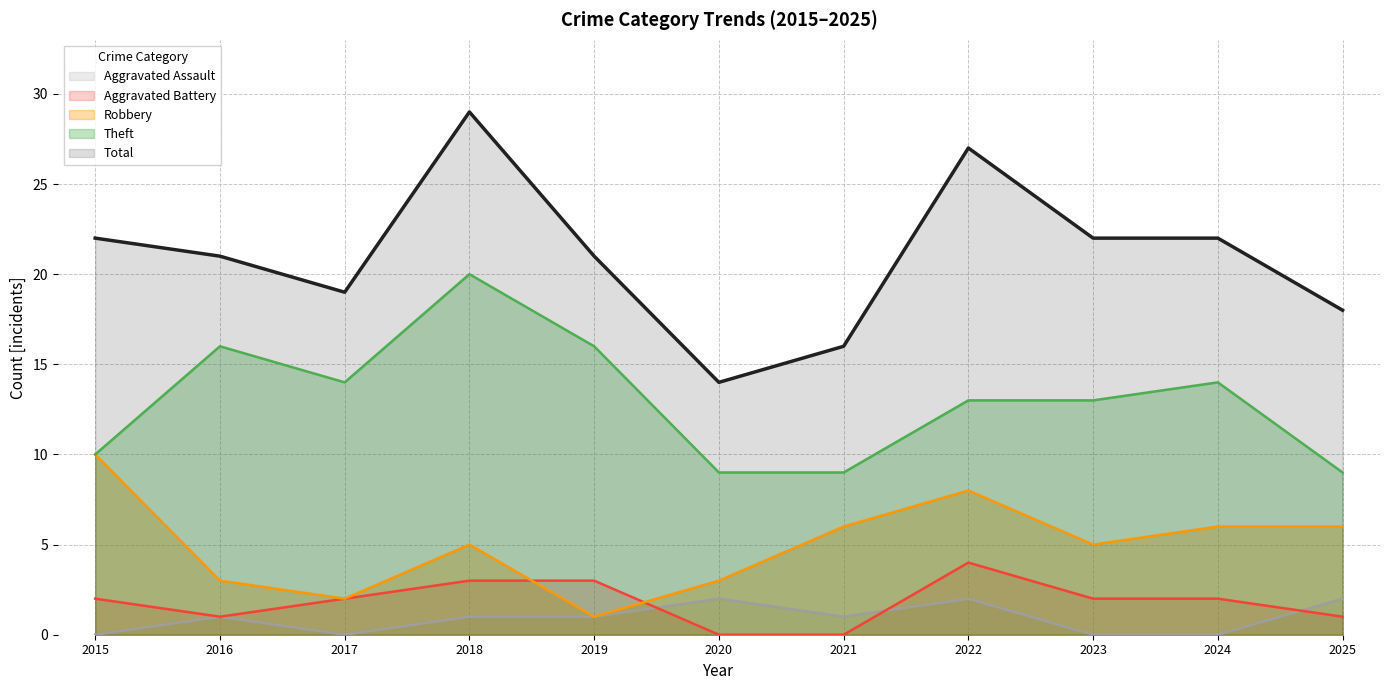

What is the value of the Robbery point at the 8th from the left?

8